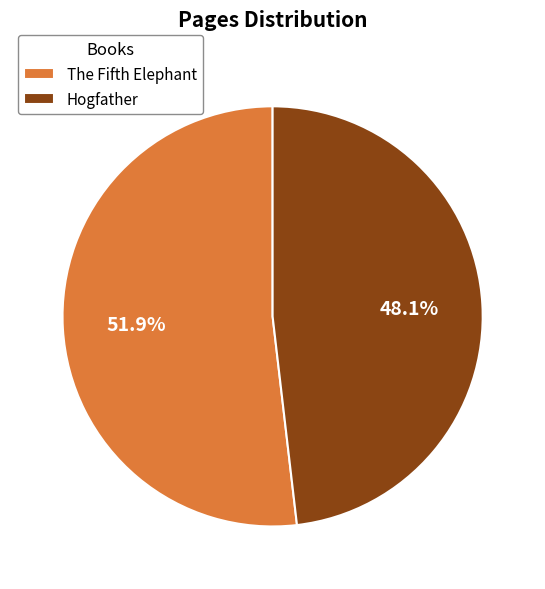

To the nearest percent, what is the combined percentage of The Fifth Elephant and Hogfather?

100%